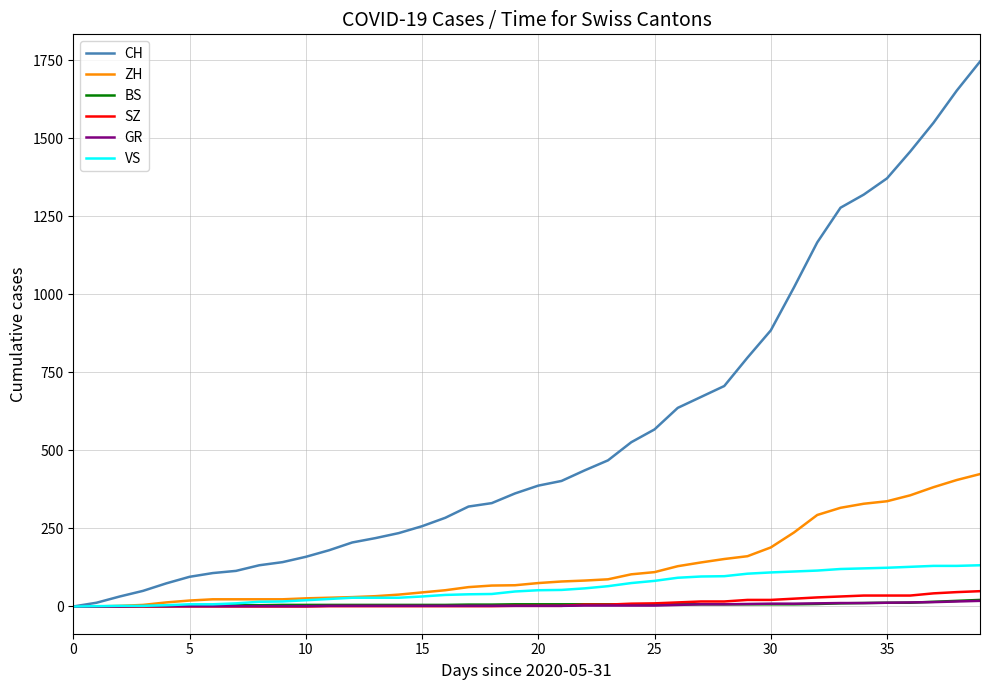

Which series has the largest total across all categories?

CH